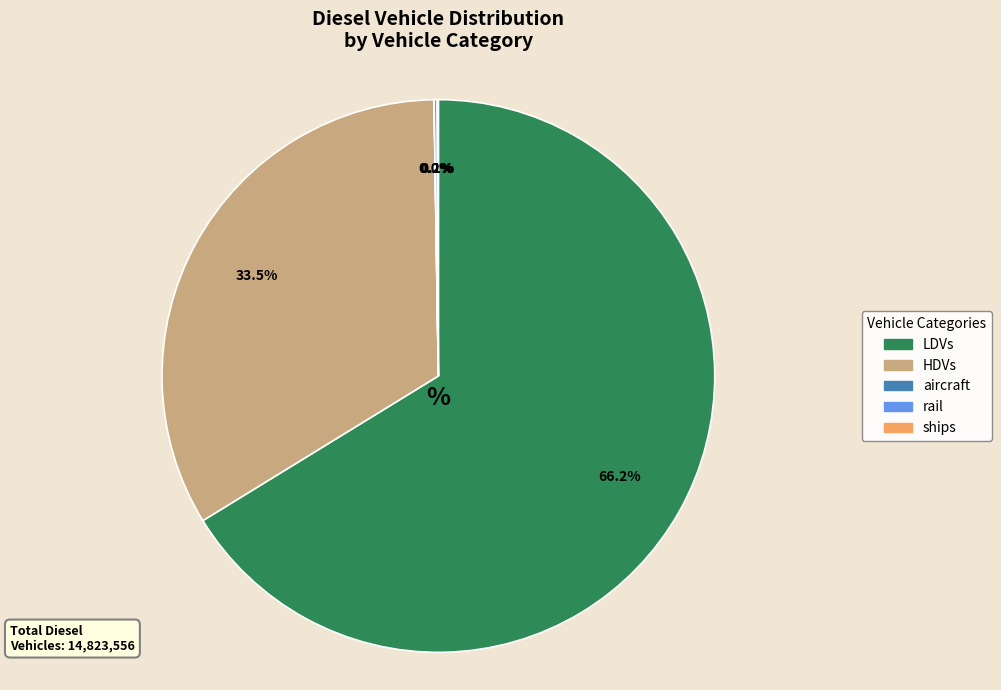

Which slice is the largest?

LDVs